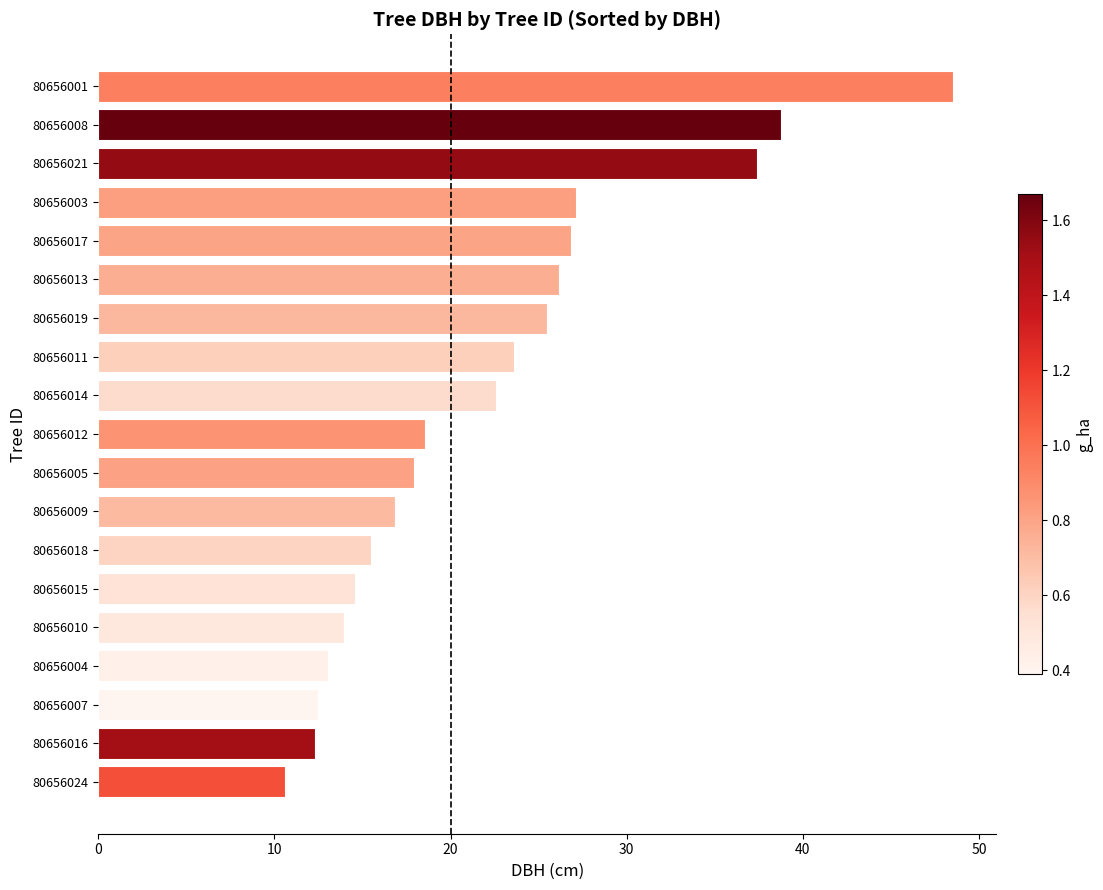

What is the average value?

22.2